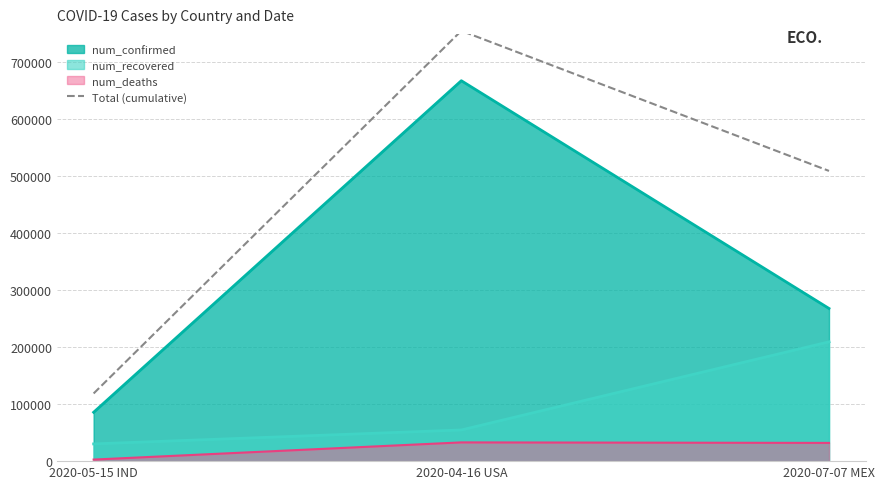

How many values are between 118795 and 755420?

3